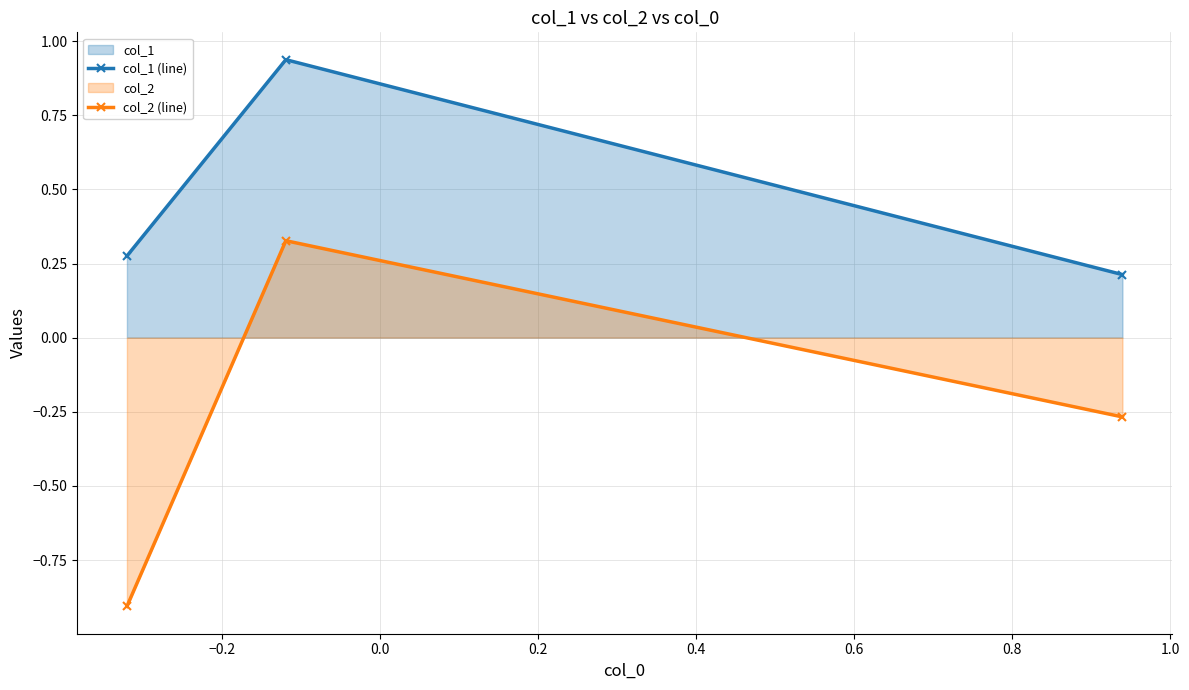

What are all the series names shown in the legend?

col_1 (line), col_2 (line)